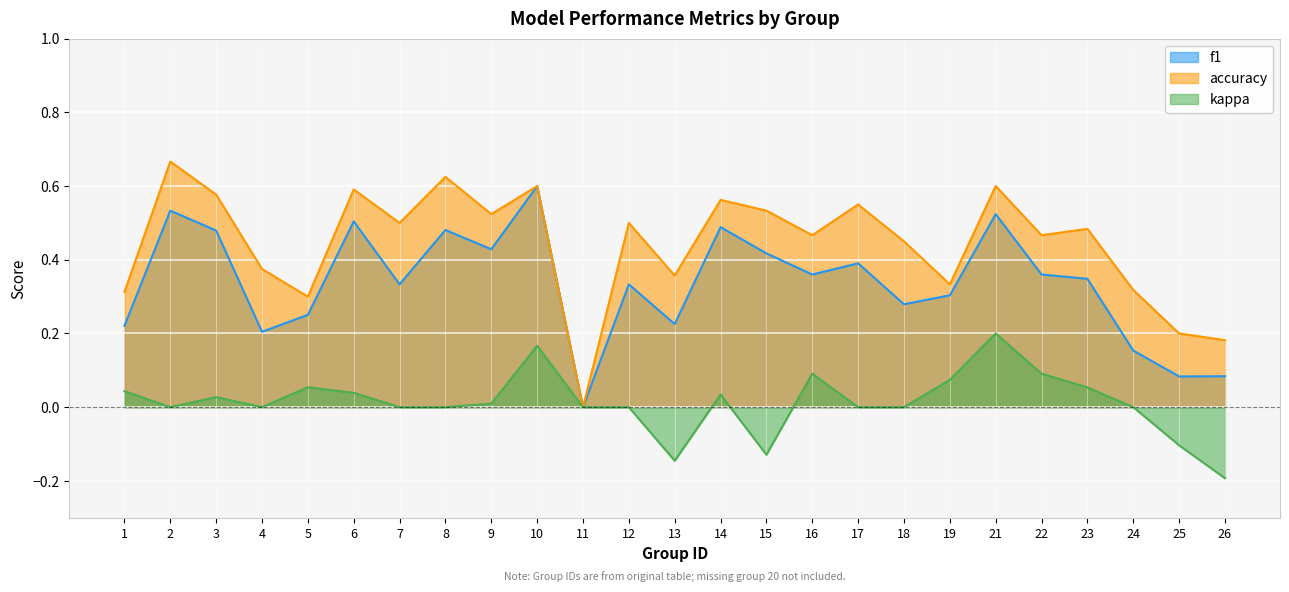

What is the total value across all series at 10?

1.4